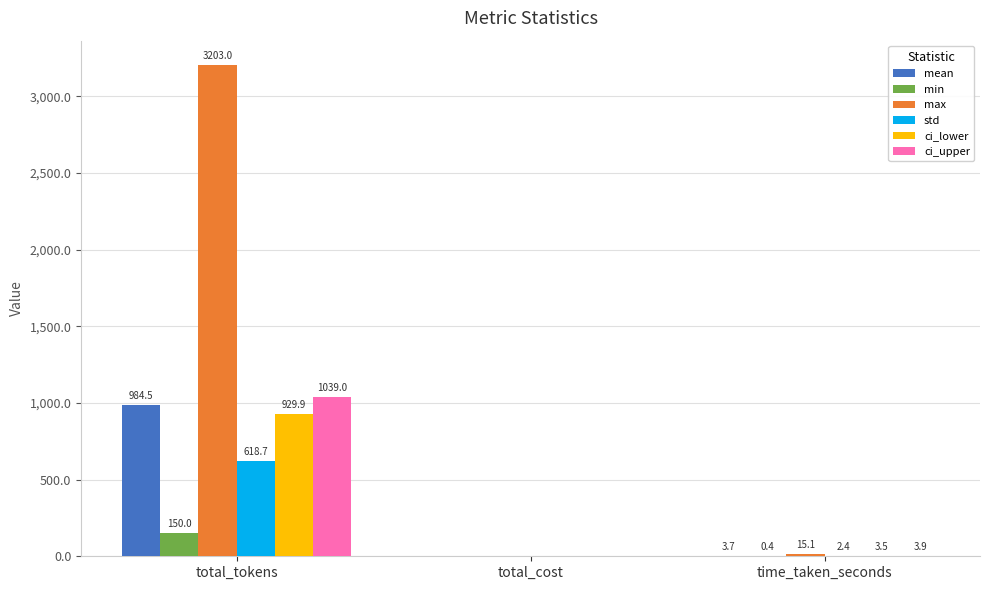

At which category is the sum across all series the highest?

total_tokens